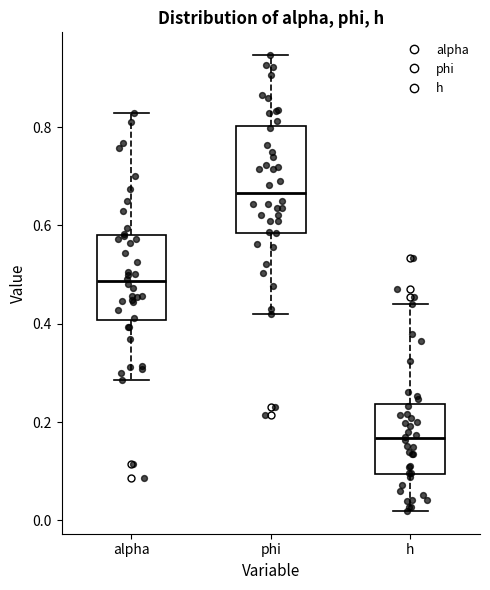

Which box has the highest median line?

phi